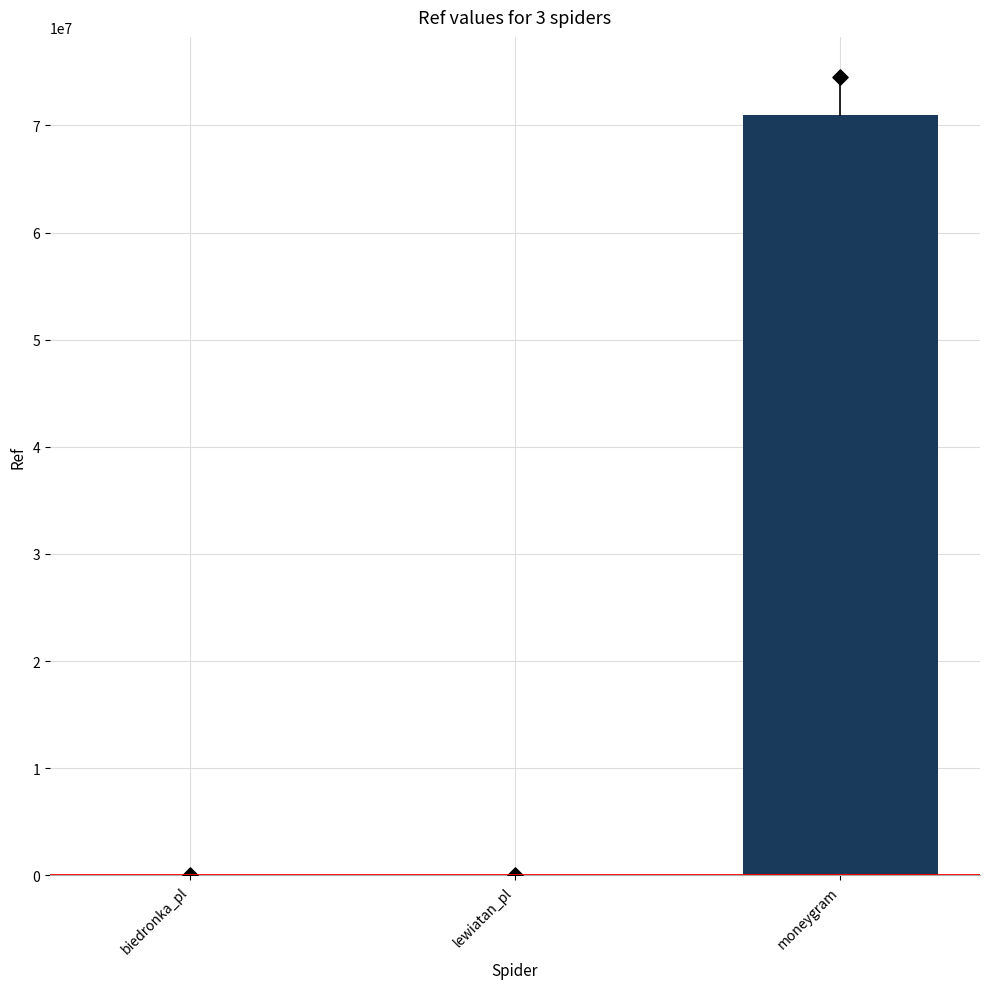

What is the change in value from biedronka_pl to moneygram?

+70986191